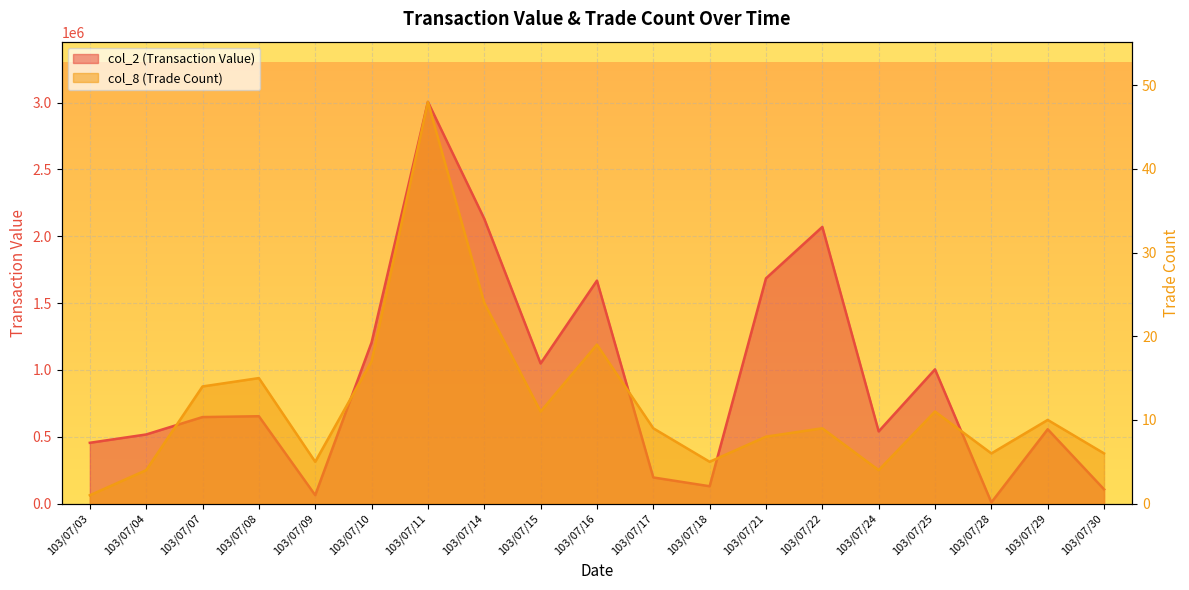

Which series has the largest total across all categories?

col_2 (Transaction Value)